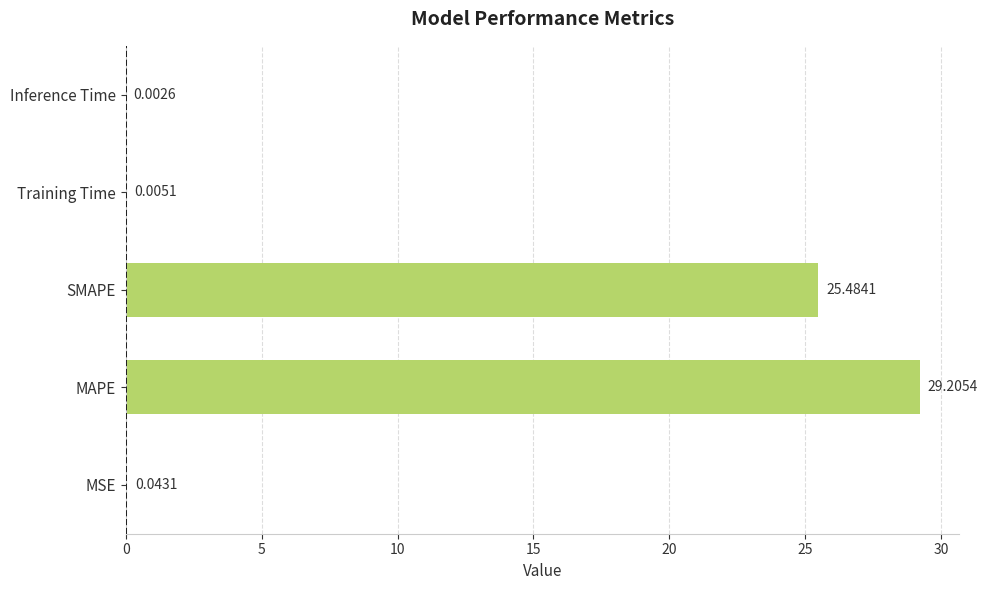

What is the maximum value shown in the chart?

29.2